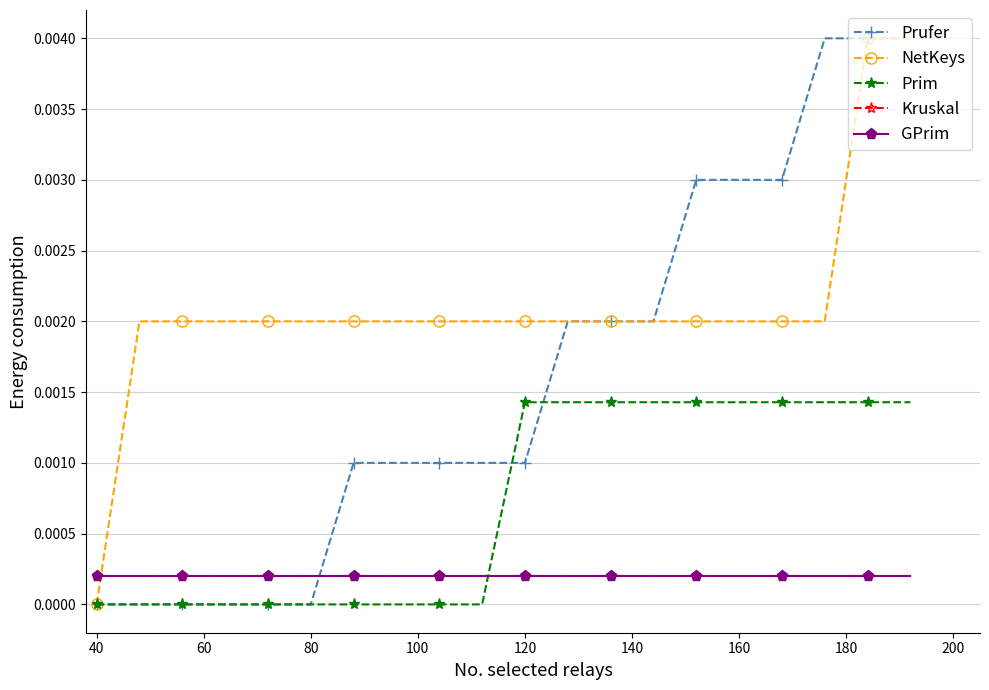

True or false: NetKeys and Prufer intersect in this chart.

False